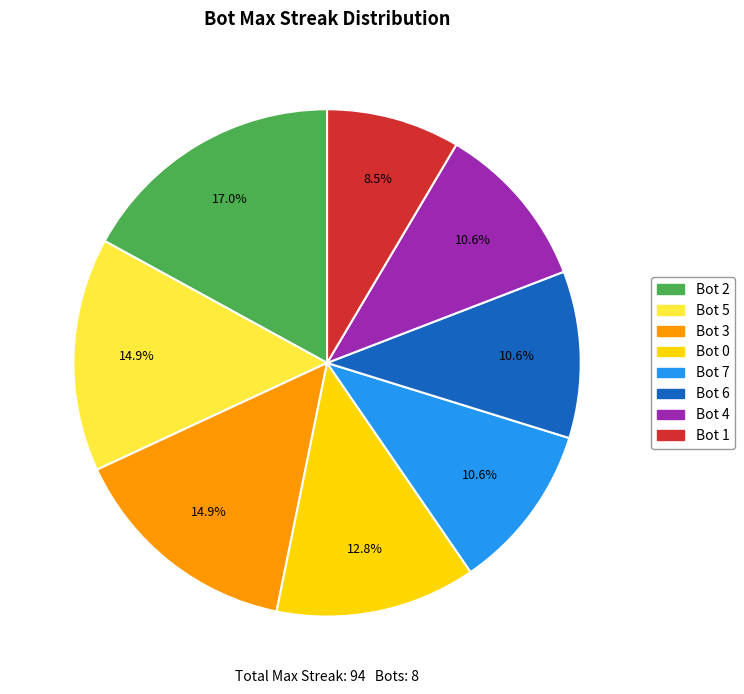

The Bot 4 slice represents 19% of the pie. True or false?

False